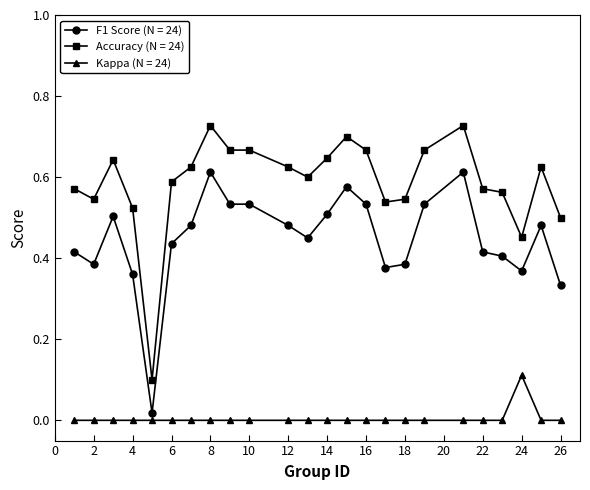

What are all the series names shown in the legend?

F1 Score (N = 24), Accuracy (N = 24), Kappa (N = 24)